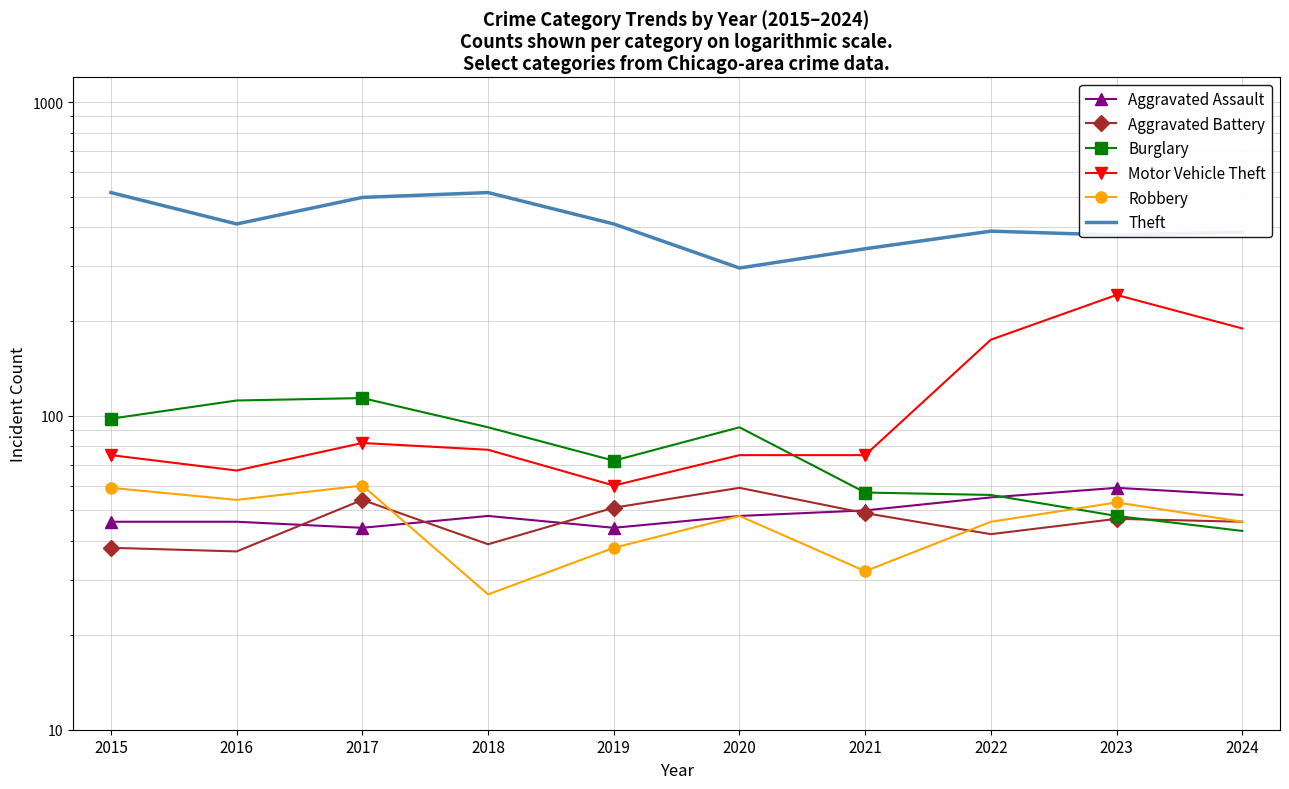

Is it true that Aggravated Battery equals 51 at 2019?

True